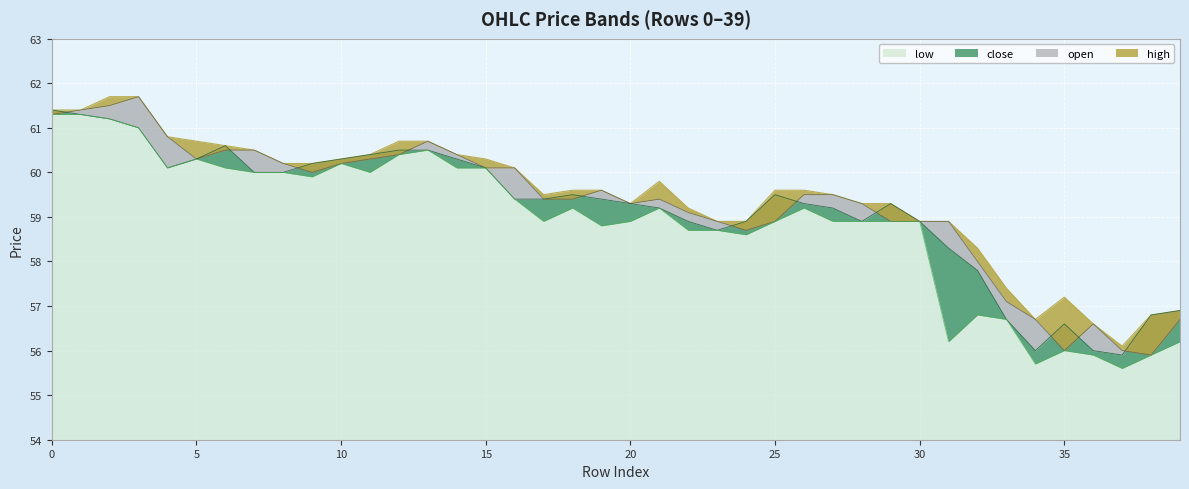

Between 36 and 3, which is larger?

3